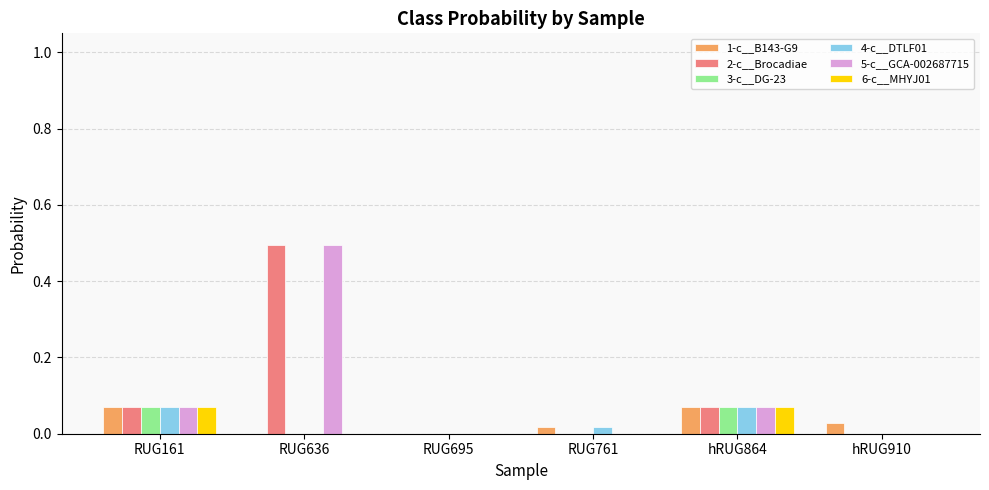

At which category does the chart reach its peak across all series?

RUG636